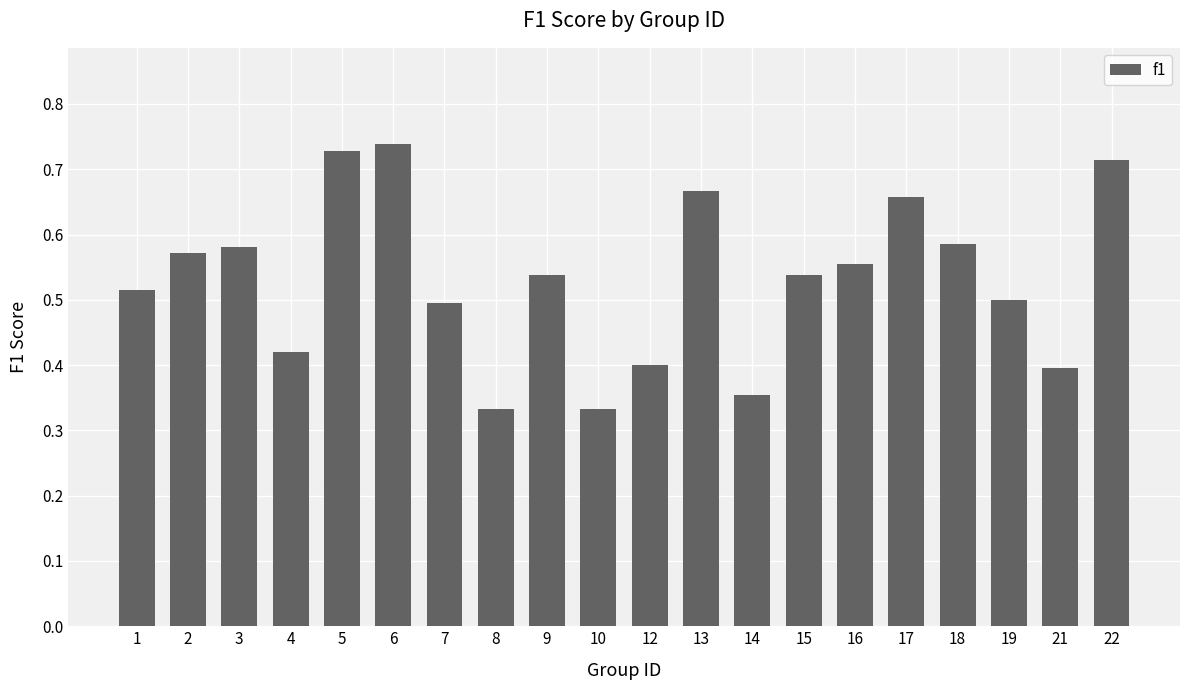

The value at 5 is 0.2. True or false?

False